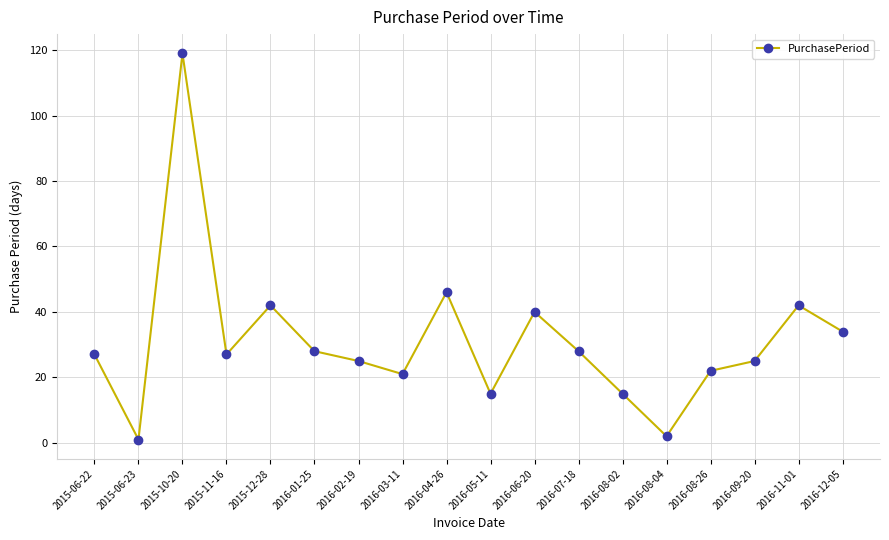

What is the maximum value shown in the chart?

119